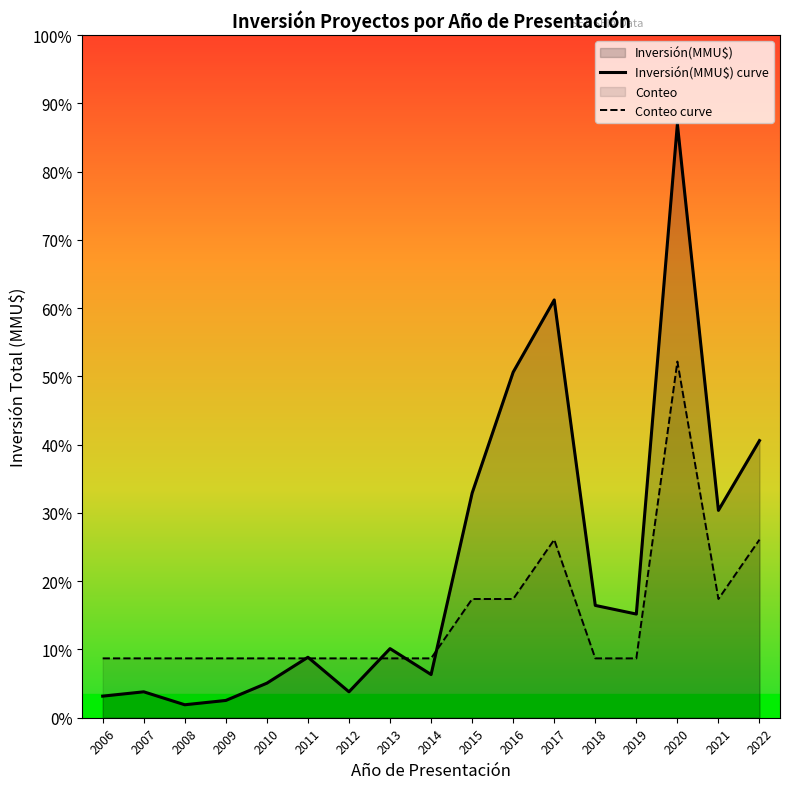

Is it true that Conteo curve equals 3974.5 at 2018?

False